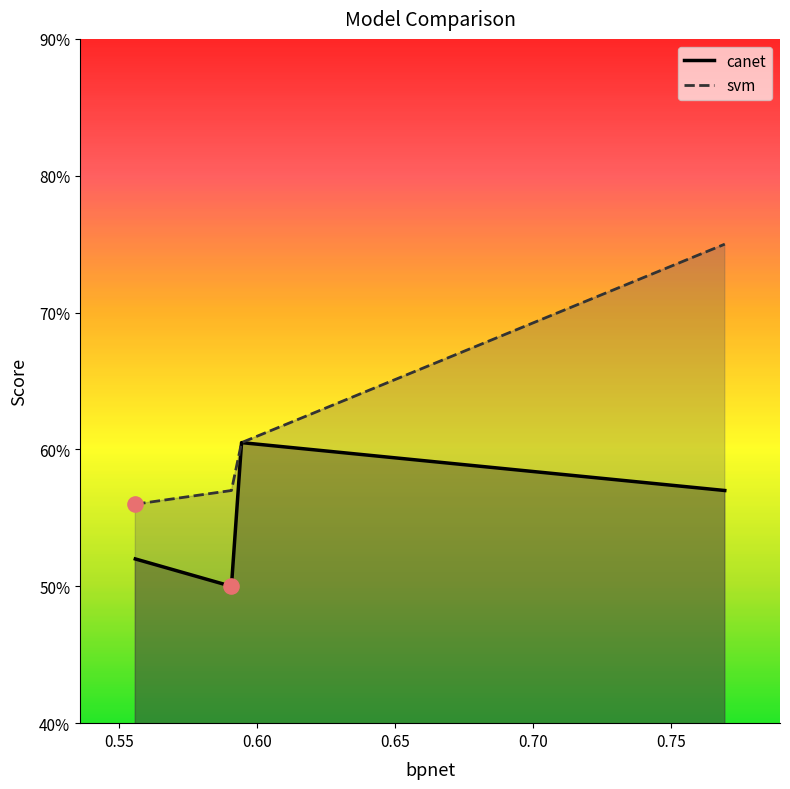

What are all the series names shown in the legend?

canet, svm